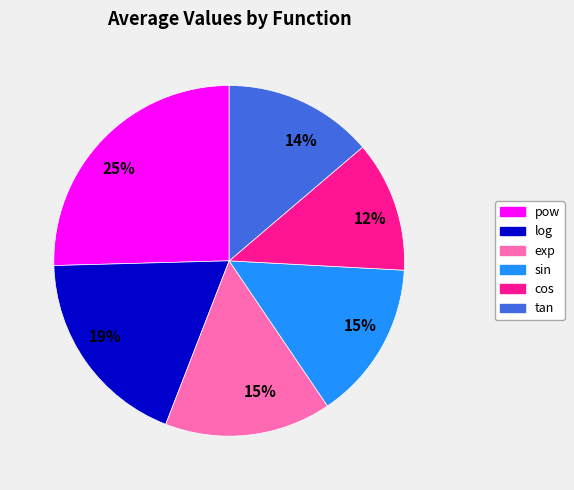

Does any single category account for the majority?

No